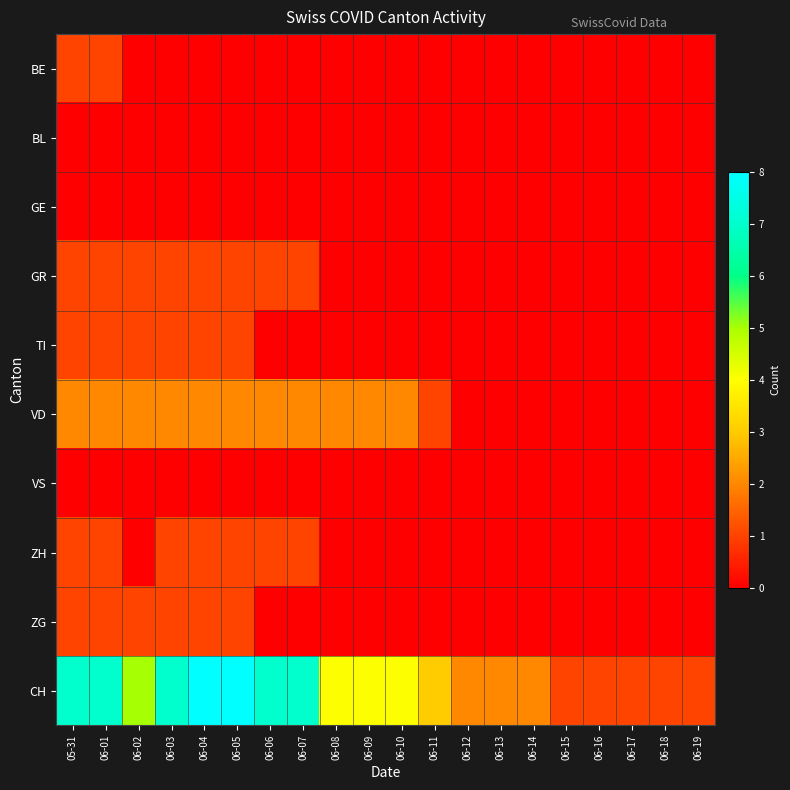

Which has a higher value, 06-12 or 06-06?

06-12